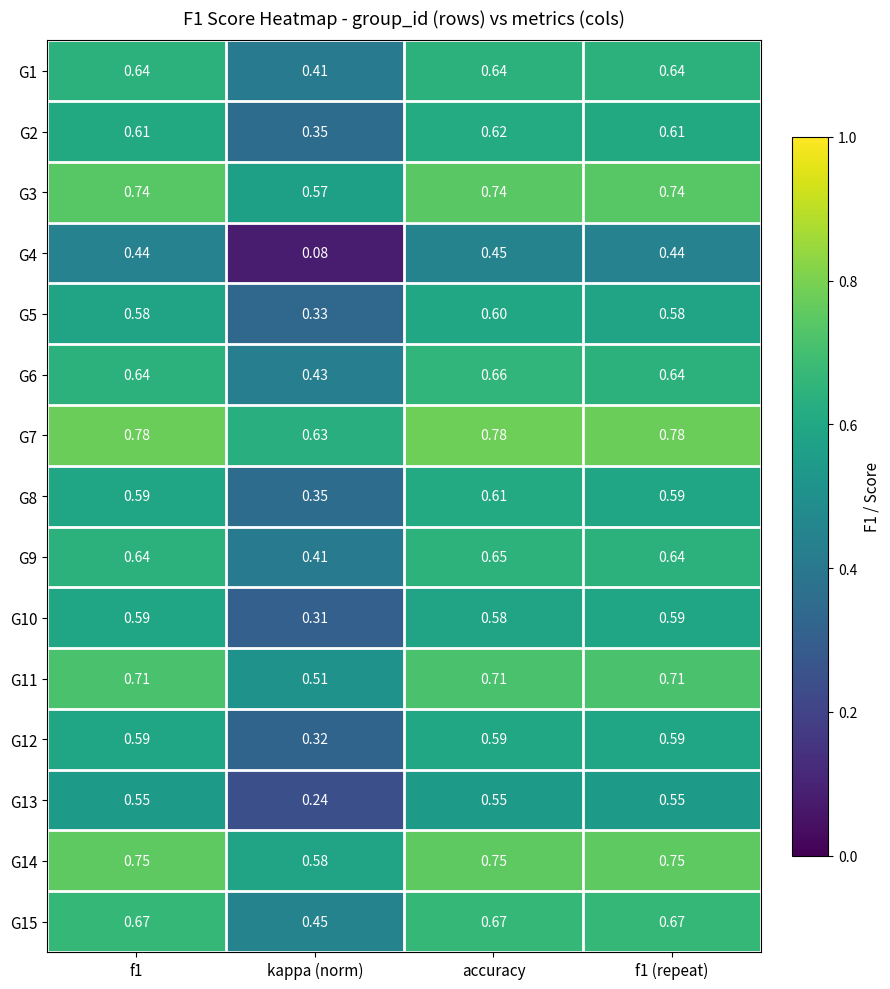

At which category is the sum across all series the highest?

accuracy